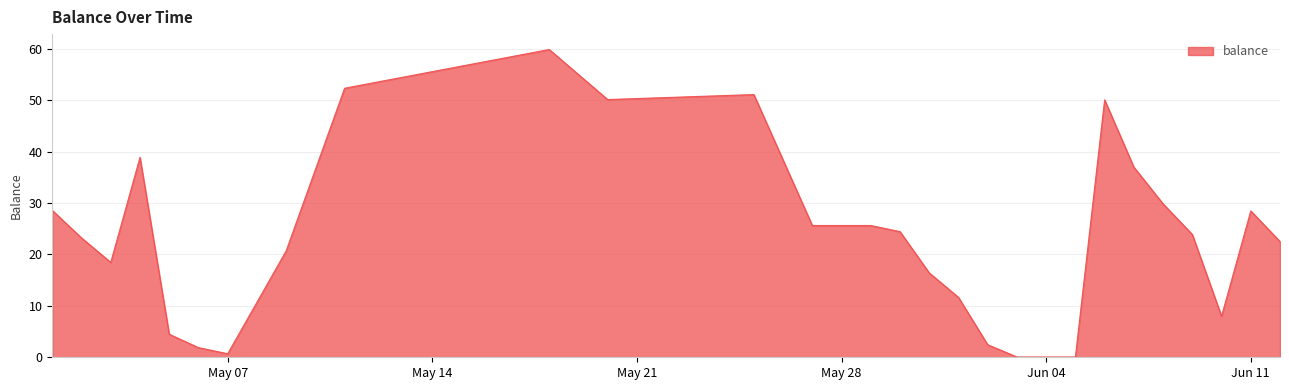

What is the difference between the maximum and minimum values?

59.8